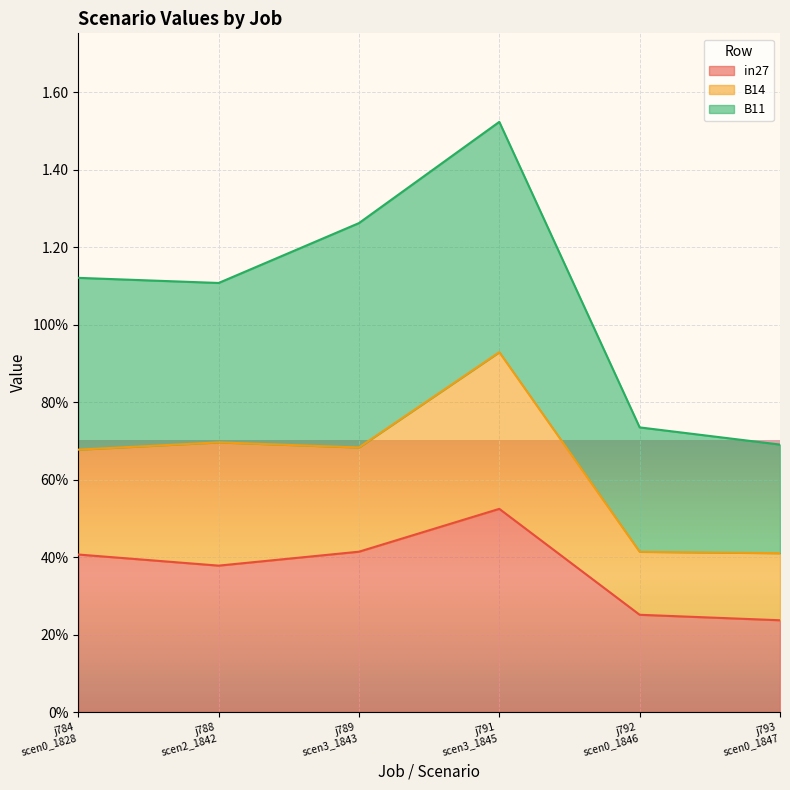

What is the value of the B14 point at the 2nd from the left?

0.7